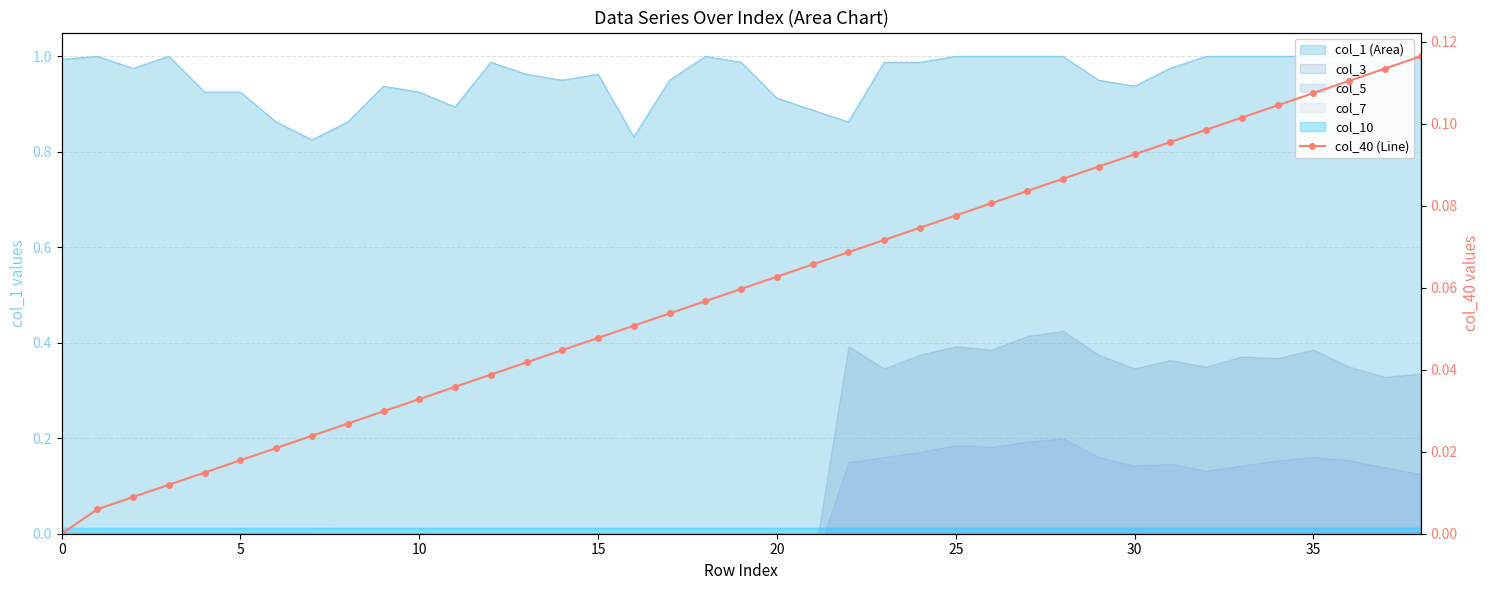

What is the difference between the maximum and minimum values?

0.1